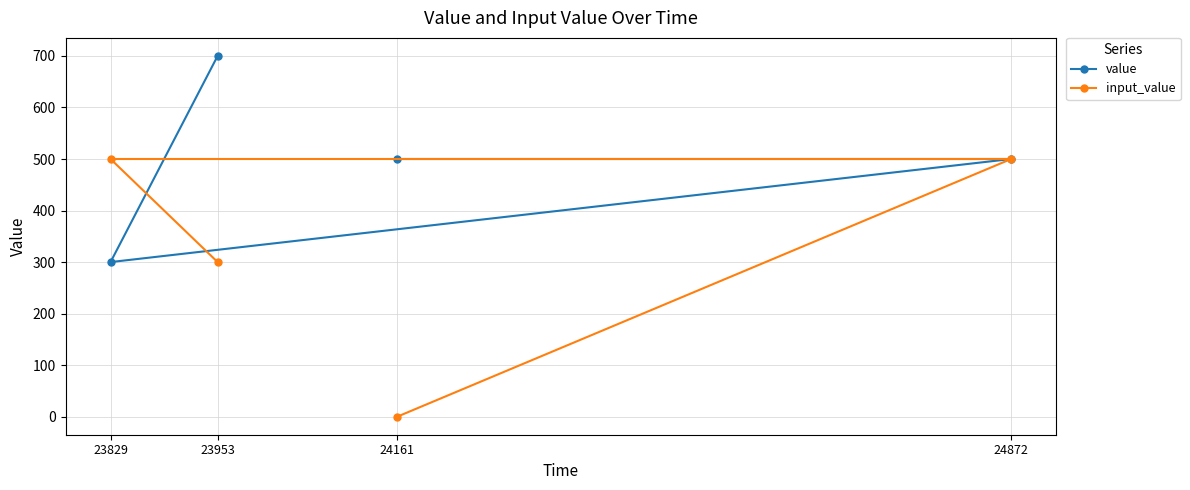

Which series has the widest spread of values?

input_value